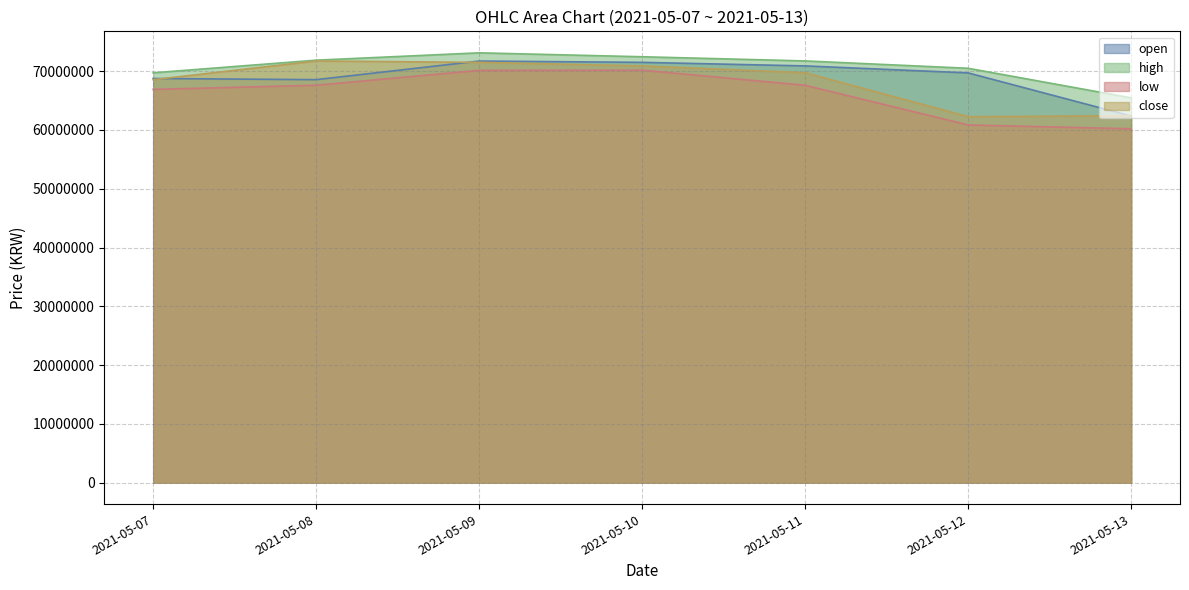

How many lines are shown in the chart?

4